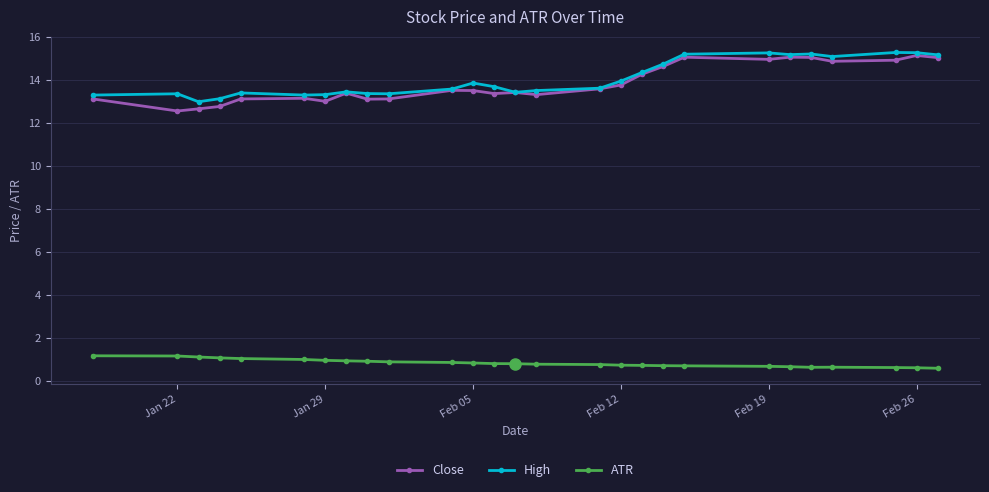

At how many categories does at least one series exceed 10?

27